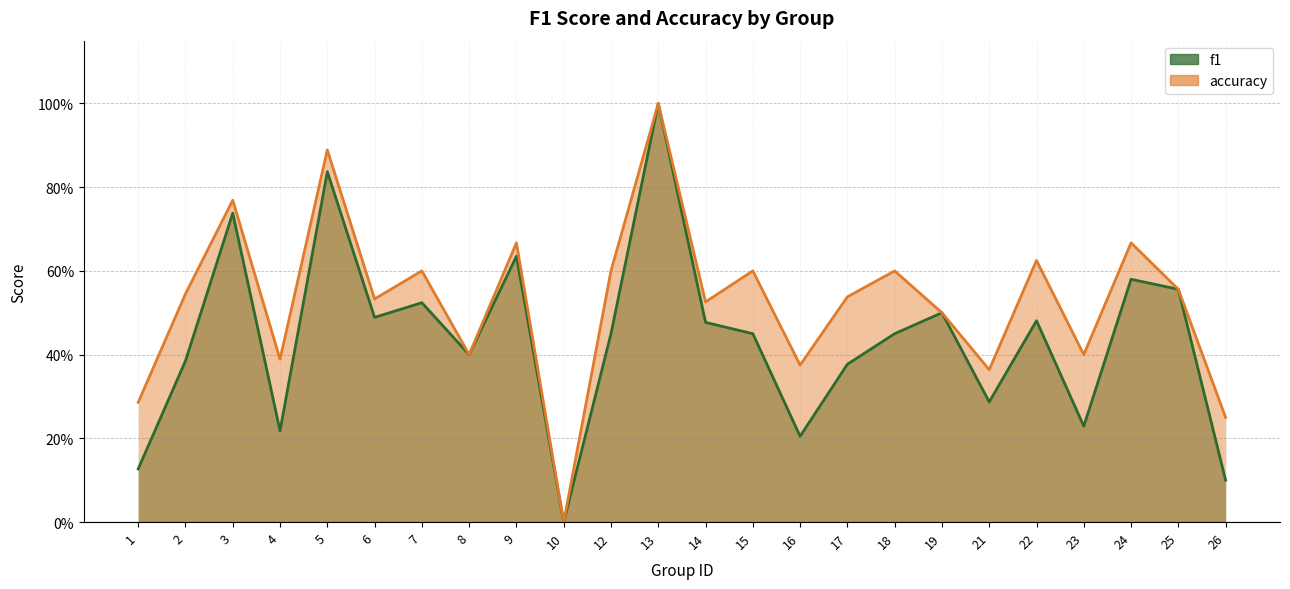

Which series has the widest spread of values?

f1